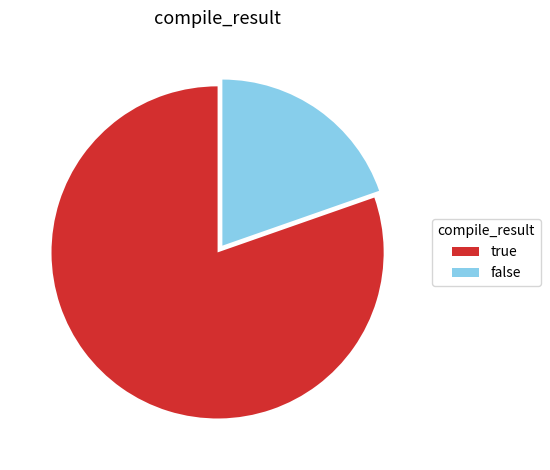

Count the number of slices in the pie.

2